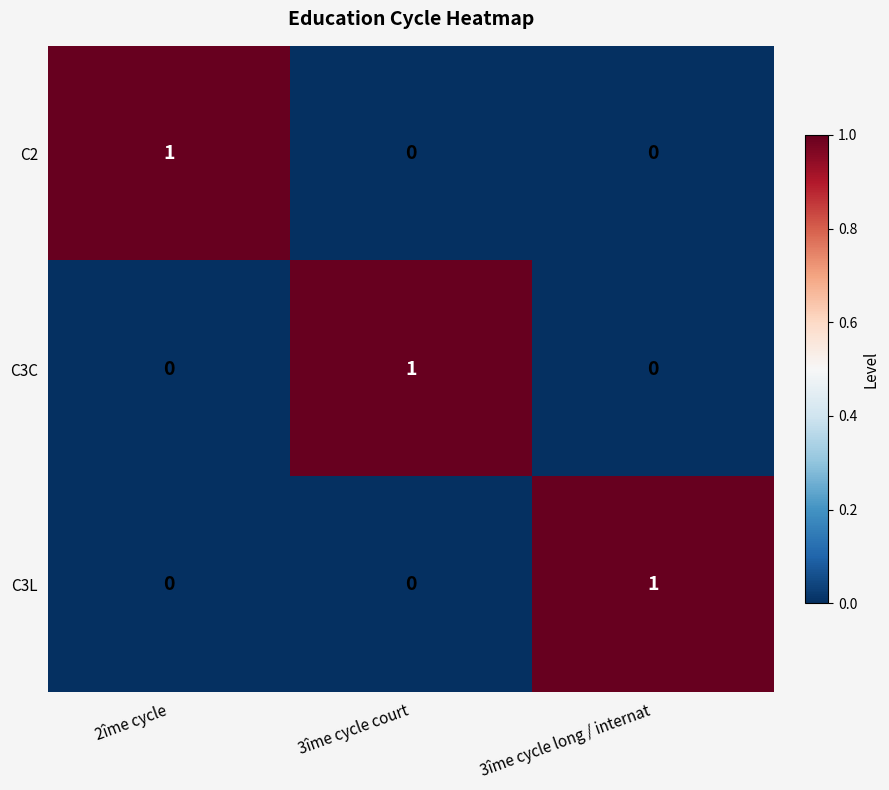

At how many categories does at least one series exceed 0?

3